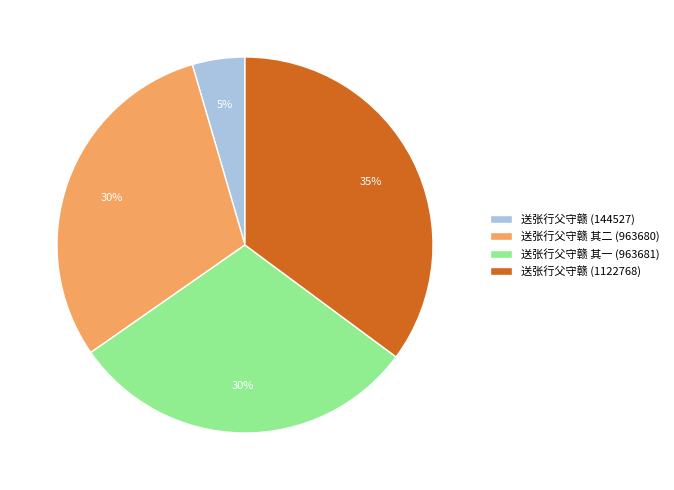

To the nearest percent, what percentage of the pie is 送张行父守赣 其一 (963681)?

30%